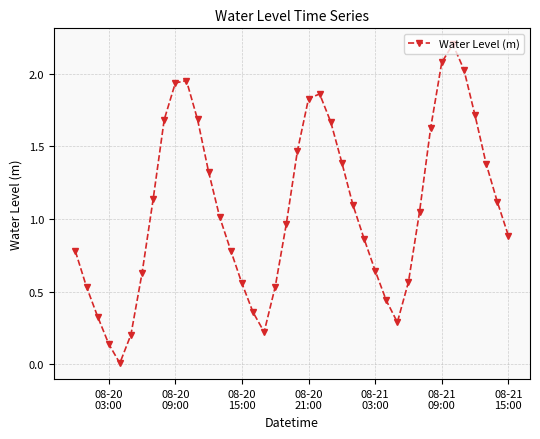

What is the difference between the maximum and minimum values?

2.2